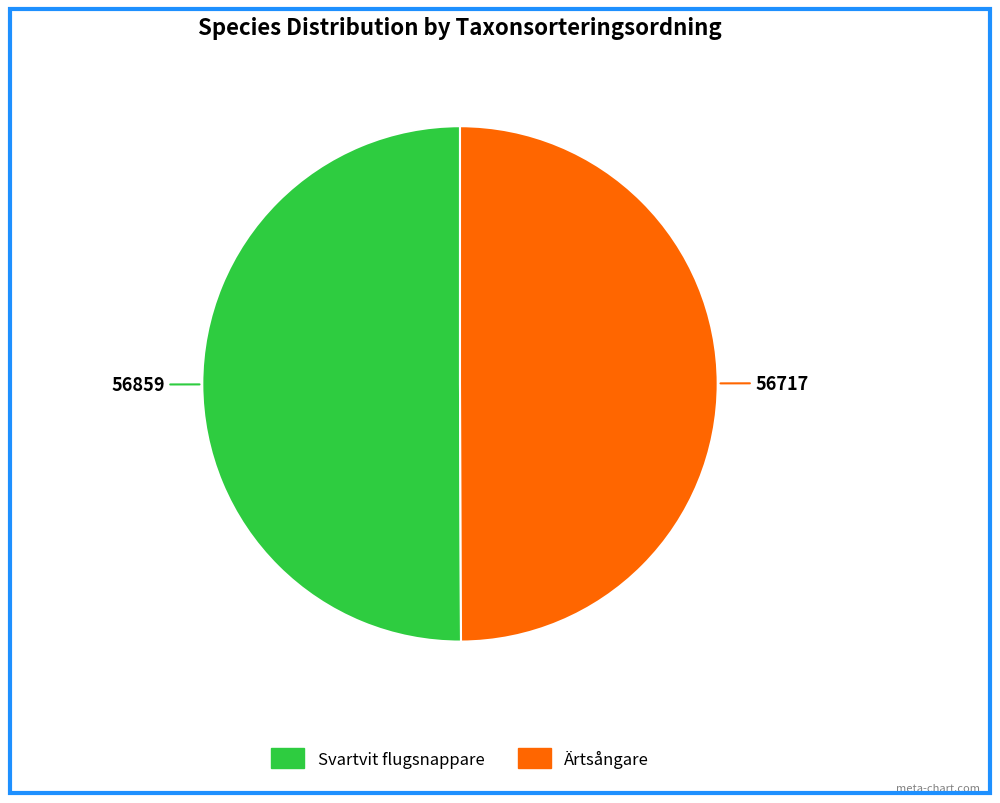

Approximately how many times larger is the value at Ärtsångare compared to Svartvit flugsnappare?

1.0